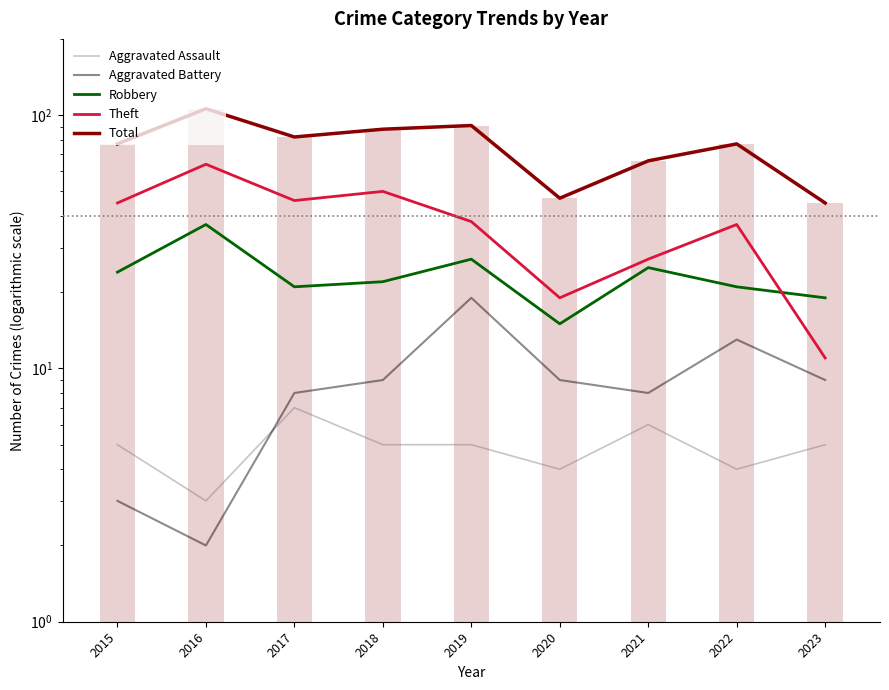

What value does the Robbery series have at 2015?

24